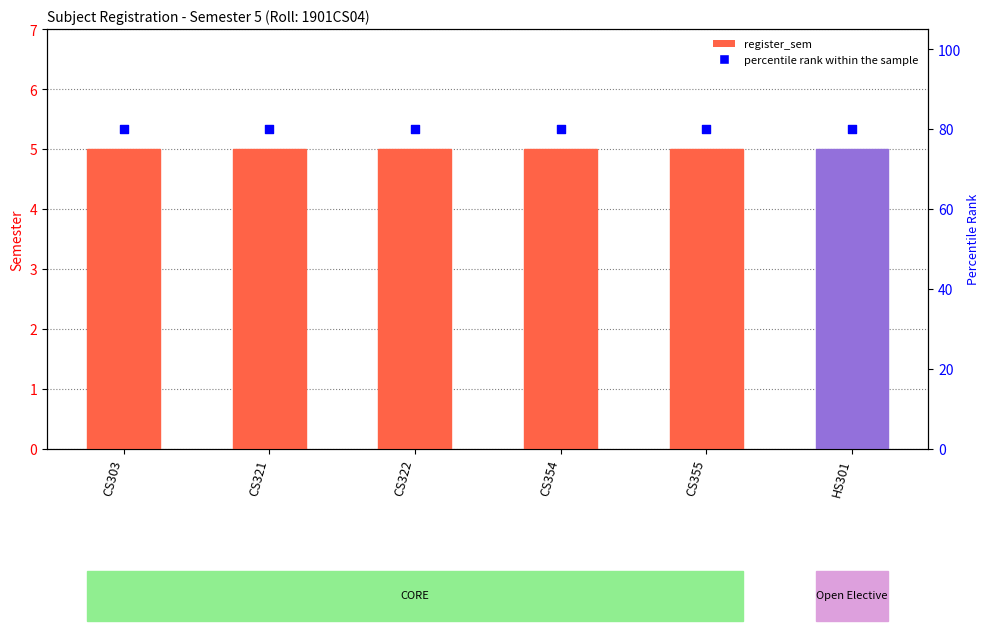

At how many categories does at least one series exceed 19?

6